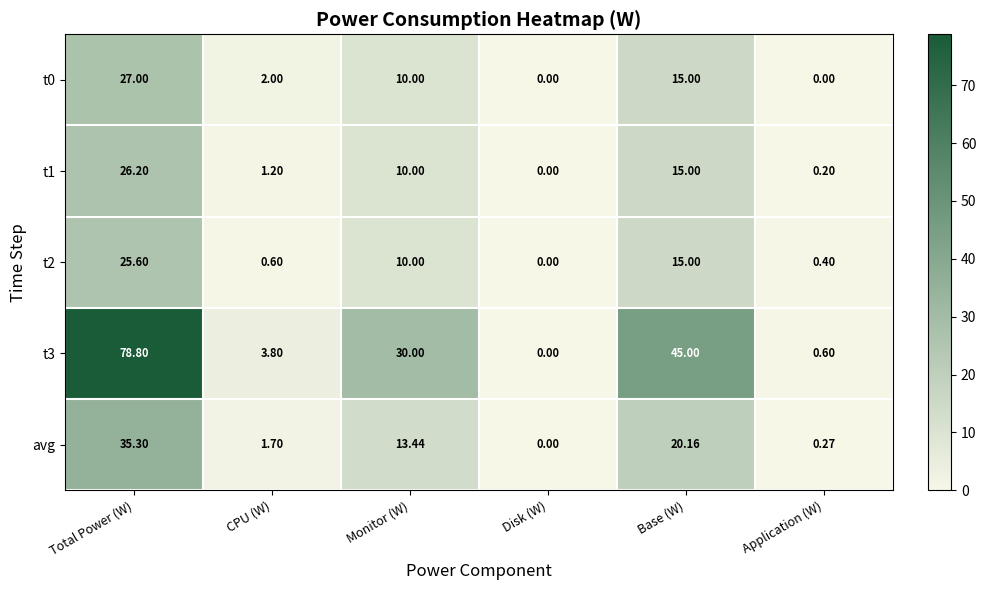

At which label is t0 closest to 13?

Base (W)